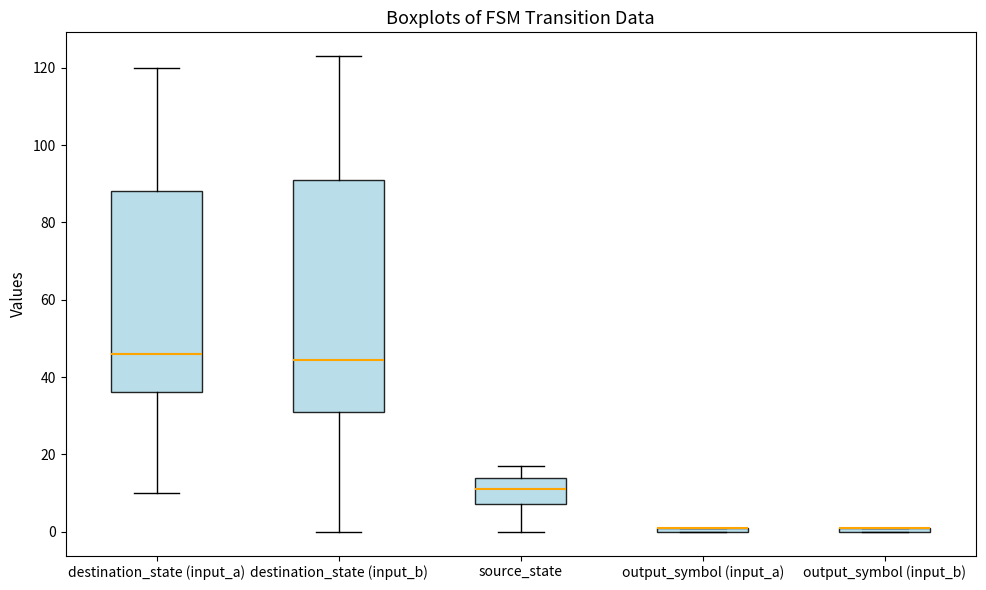

Where is the lower edge of the box for output_symbol (input_a) on the y-axis? The values are not printed on the chart, so give them approximately, as read against the axis.

0